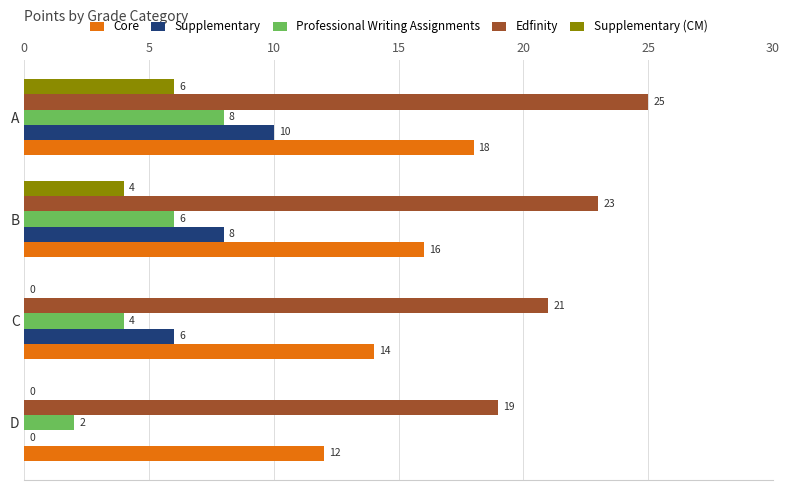

Between C and A, which series saw the biggest shift?

Supplementary (CM)